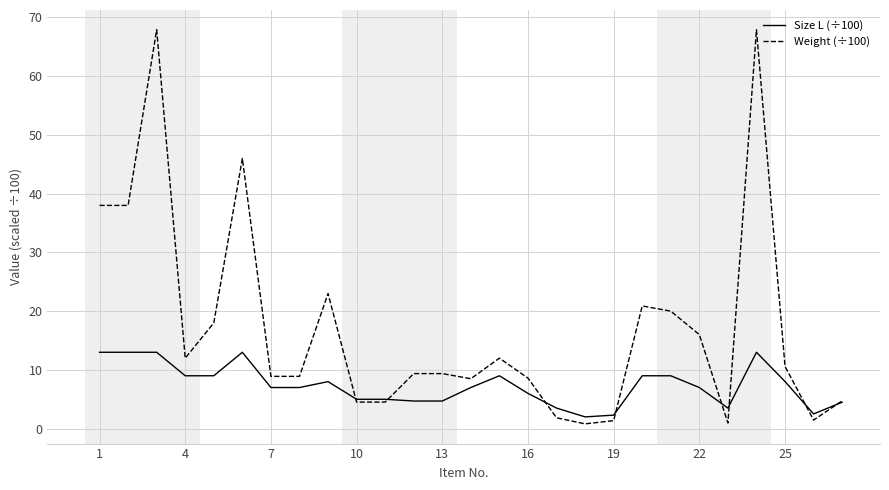

What is the average value of the Weight (÷100) series?

17.2